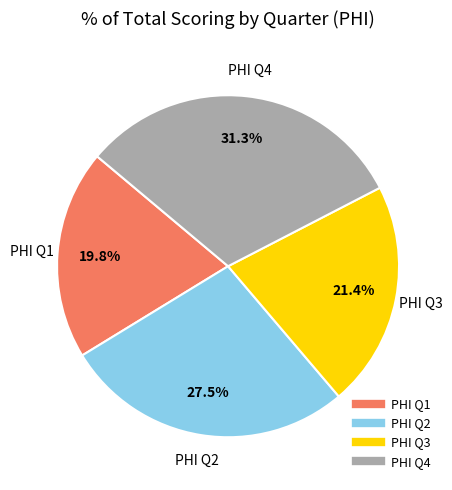

What is the largest slice in the pie chart?

PHI Q4